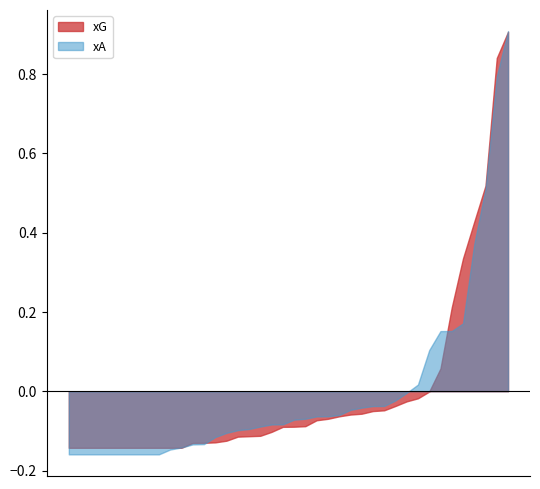

Which series has the widest spread of values?

xA